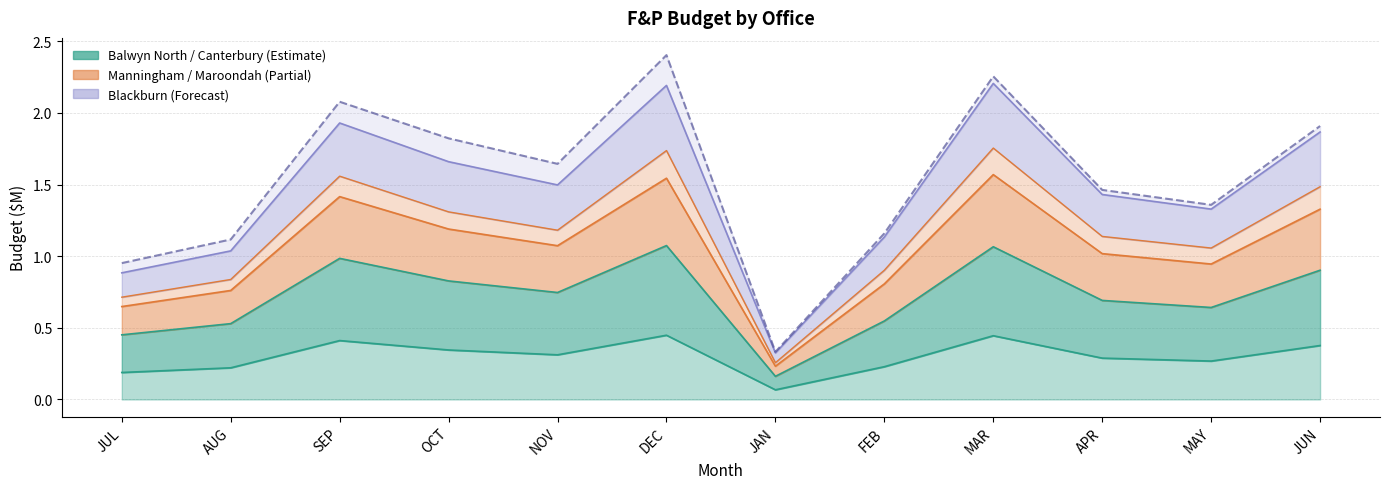

True or false: Total Budget and Maroondah Budget cross at least once.

False